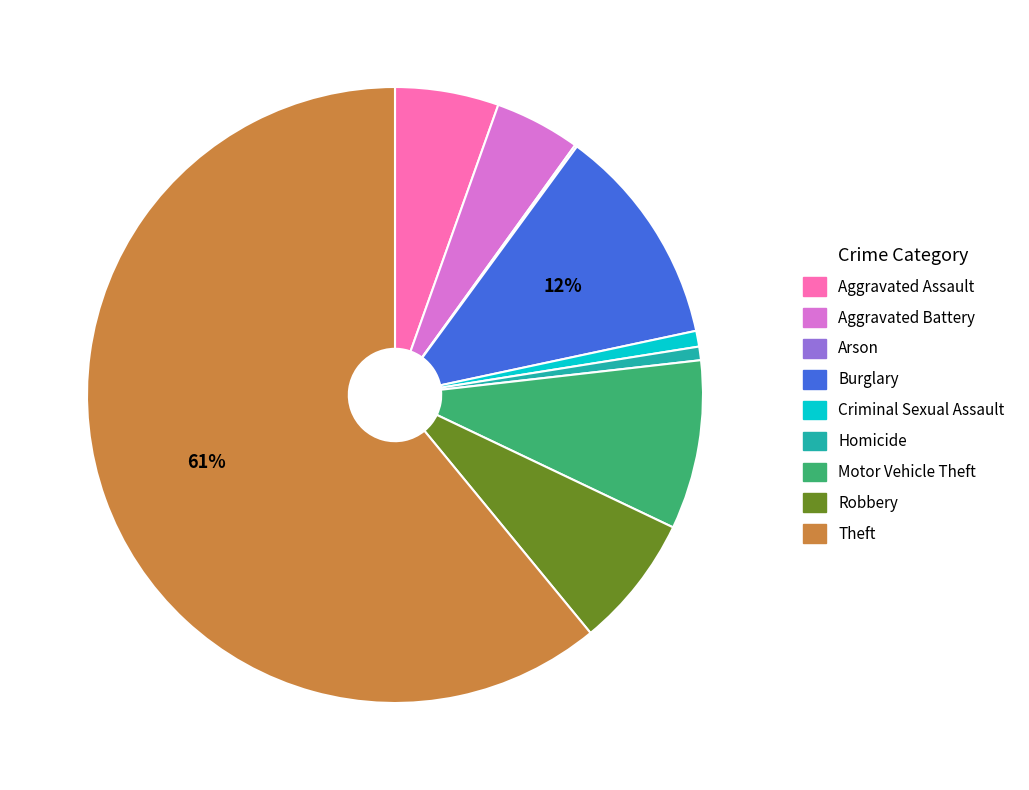

Which has a higher value, Robbery or Aggravated Assault?

Robbery